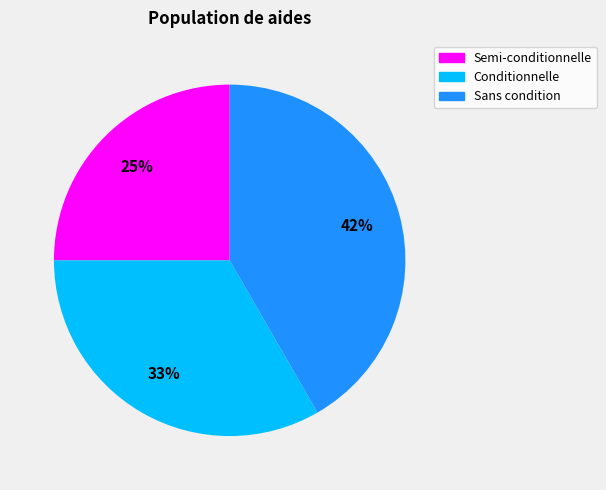

True or false: Sans condition accounts for 42% of the total.

True